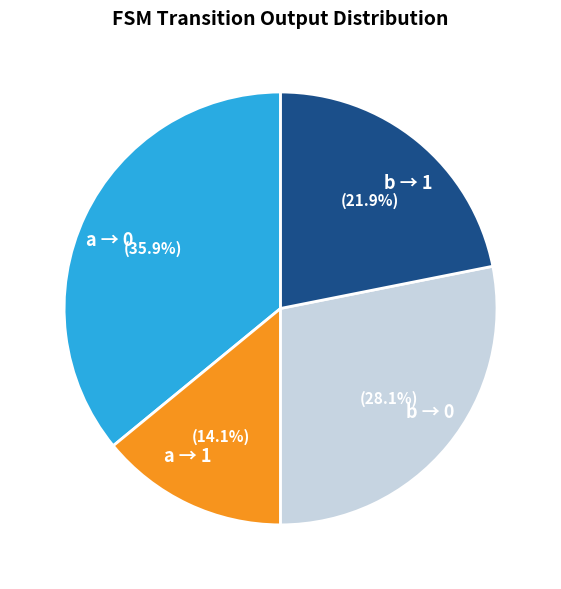

Combined, what portion of the pie is a → 0 and b → 1?

57.8%